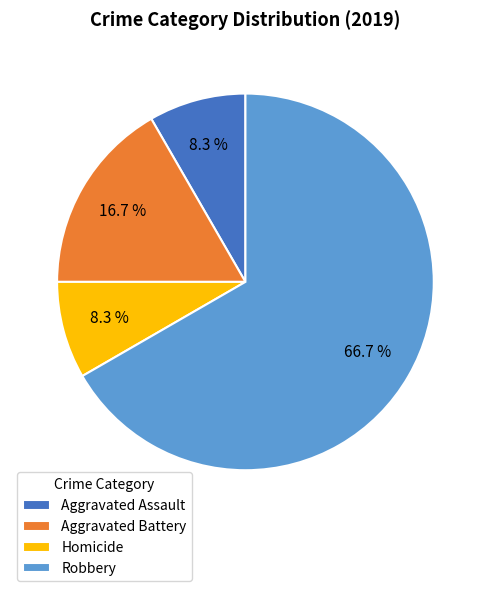

To the nearest percent, what is the combined percentage of Robbery and Homicide?

75%